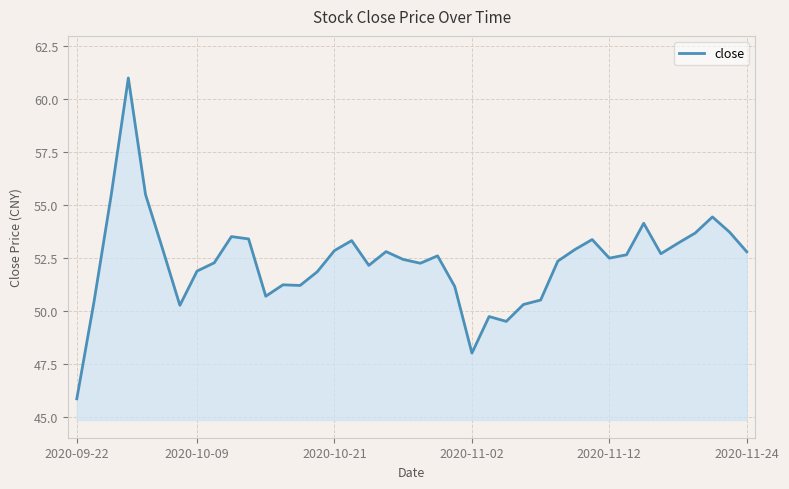

What is the difference between the maximum and minimum values?

15.2